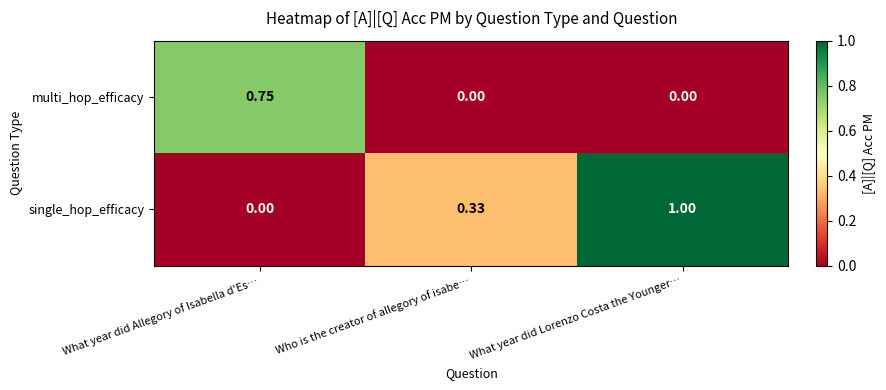

List the series in order of their peak value, highest first.

single_hop_efficacy, multi_hop_efficacy